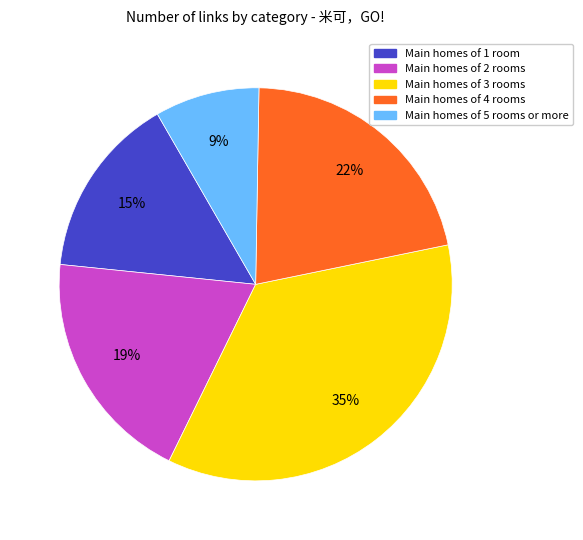

Does any single category account for the majority?

No